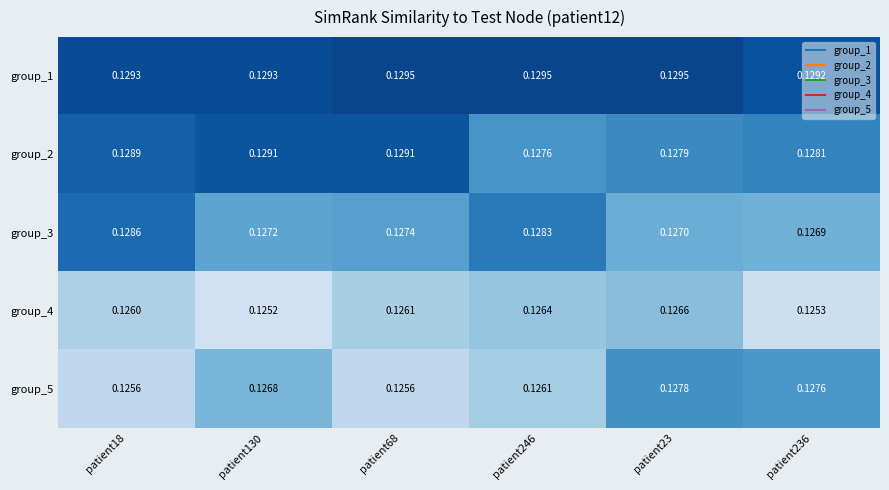

At which category does the chart reach its minimum across all series?

patient130